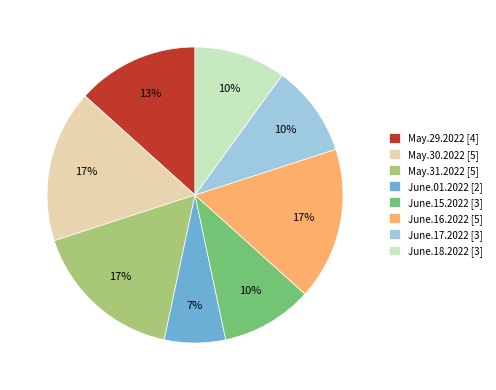

Is the sum of May.29.2022 [4] and June.01.2022 [2] greater than half?

No